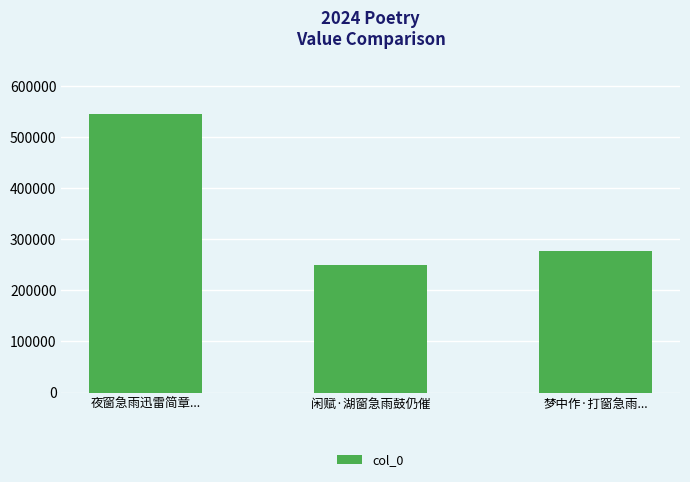

Which category has the lowest value across all series?

闲赋·湖窗急雨鼓仍催